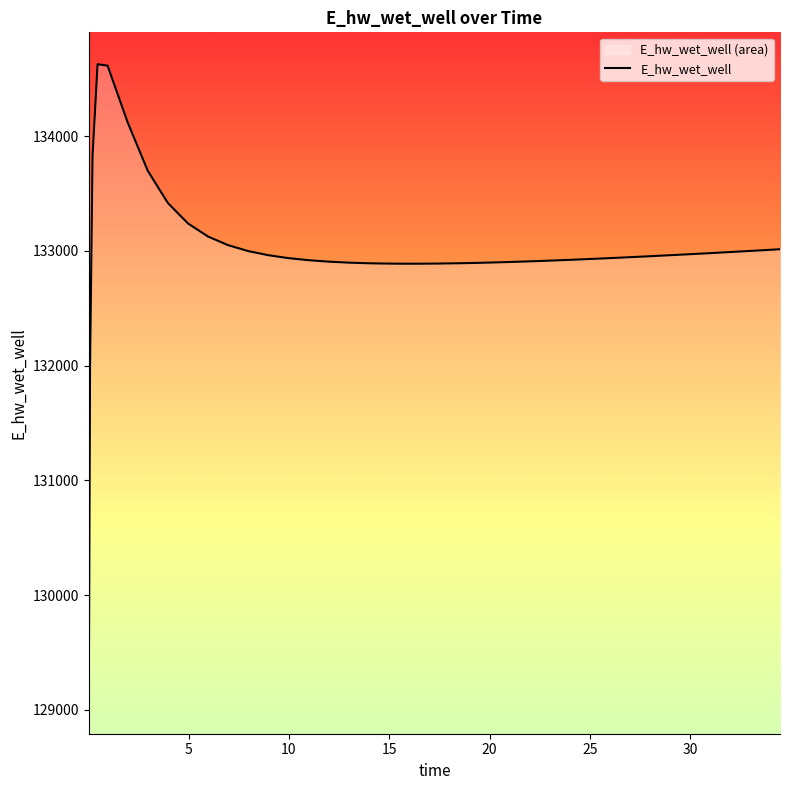

What is the greatest value displayed?

134628.1